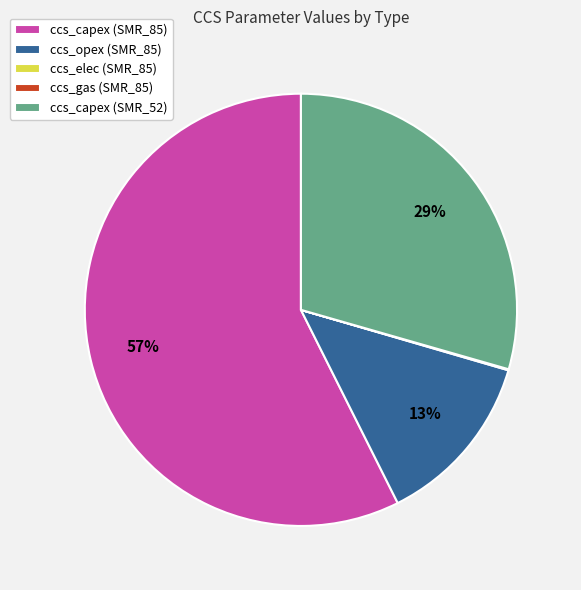

What is the largest slice in the pie chart?

ccs_capex (SMR_85)